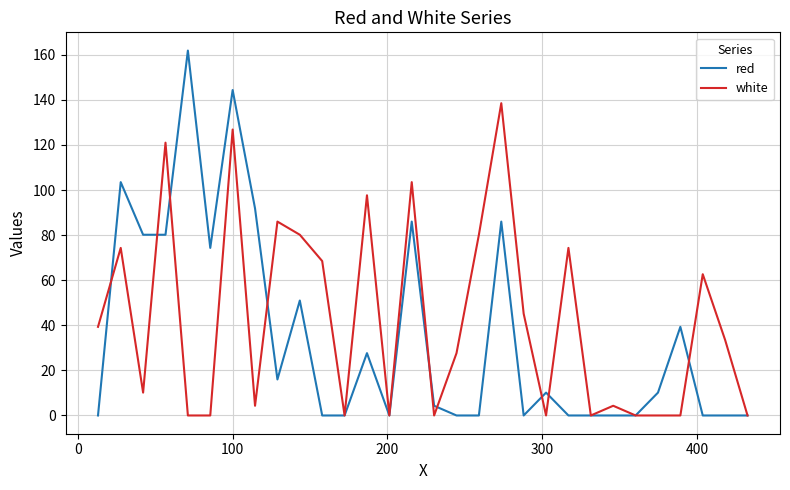

How many values in the white series exceed 33?

15